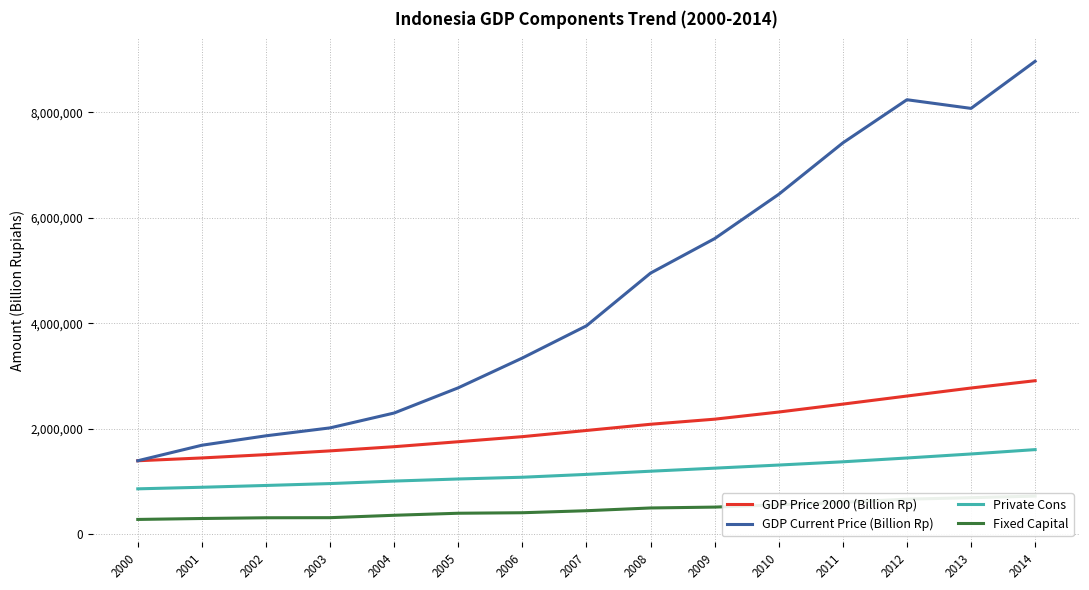

What is the average value of the Private Cons series?

1170453.5